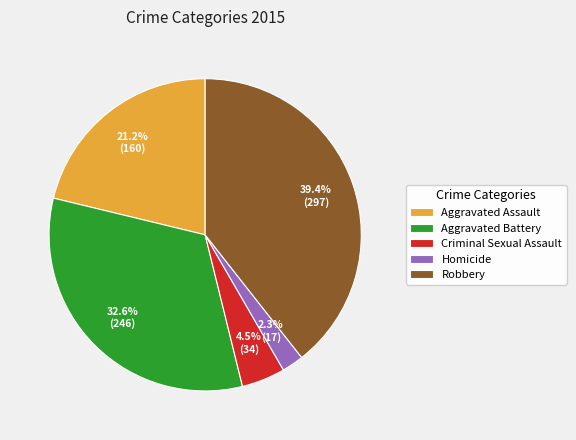

Is it true that Robbery is 47% of the pie?

False